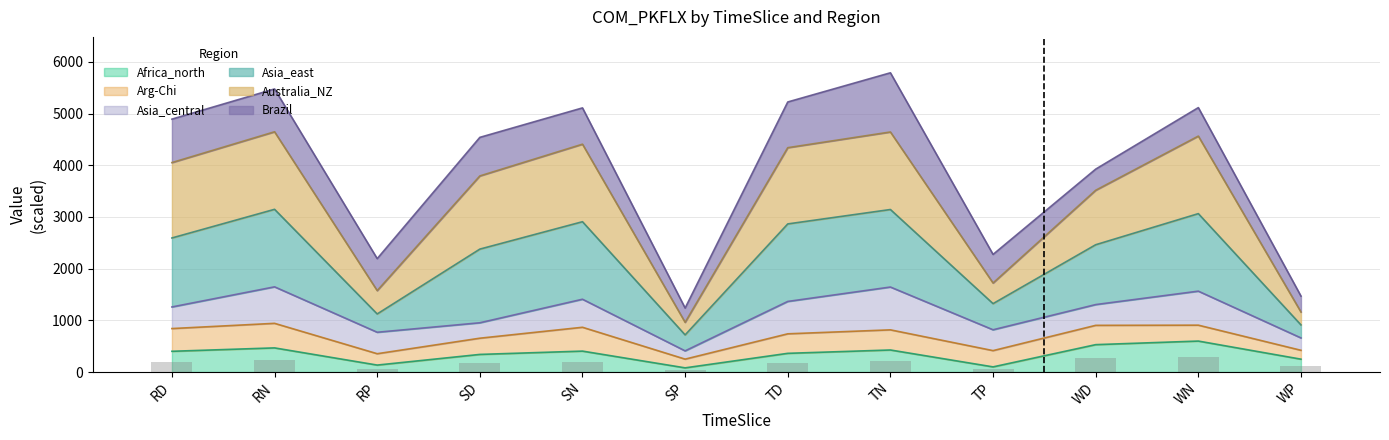

How many categories are shown in the chart?

12